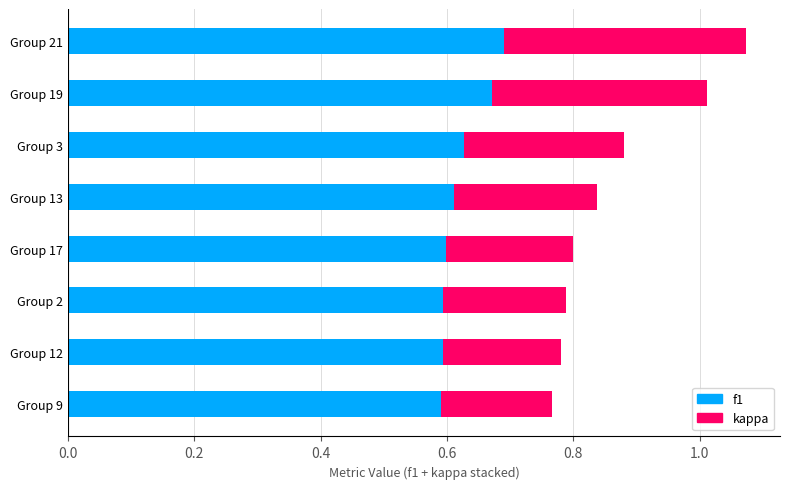

What is the total value across all series at Group 19?

1.0